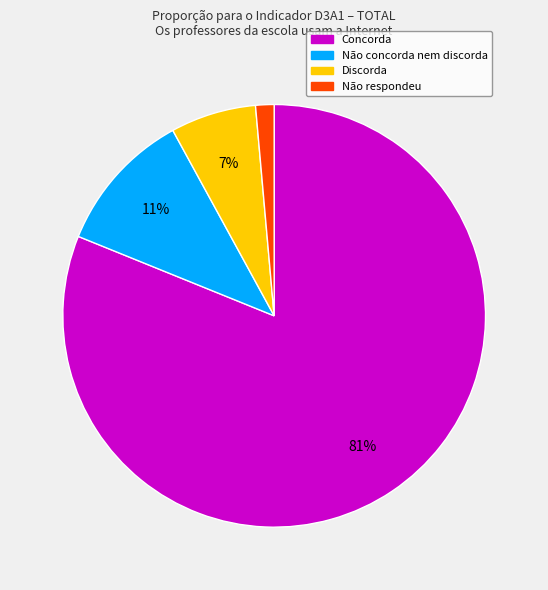

True or false: Concorda accounts for 88% of the total.

False